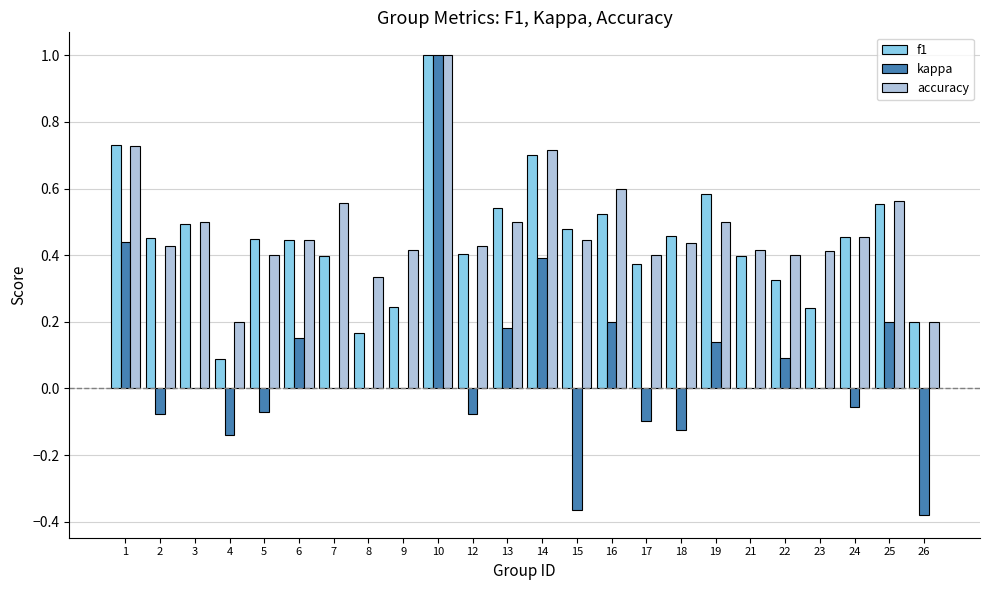

Which category has the highest value in the accuracy series?

10